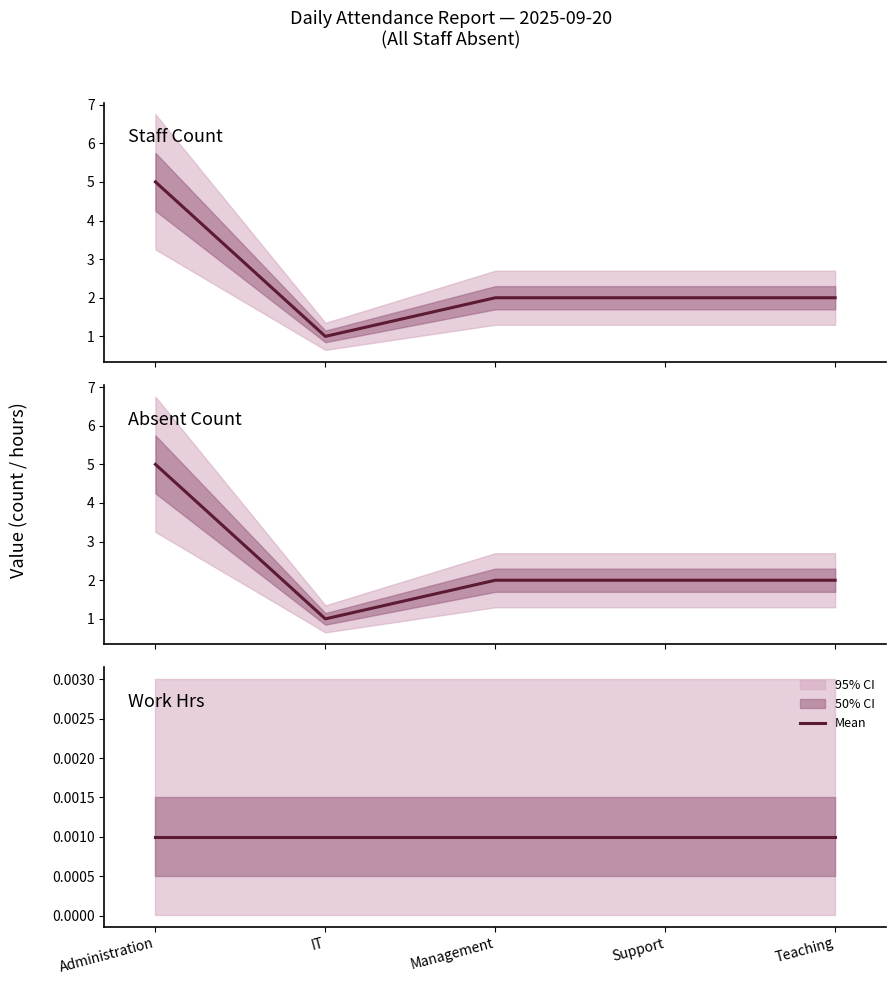

Between Administration and IT, which series saw the biggest shift?

Staff Count